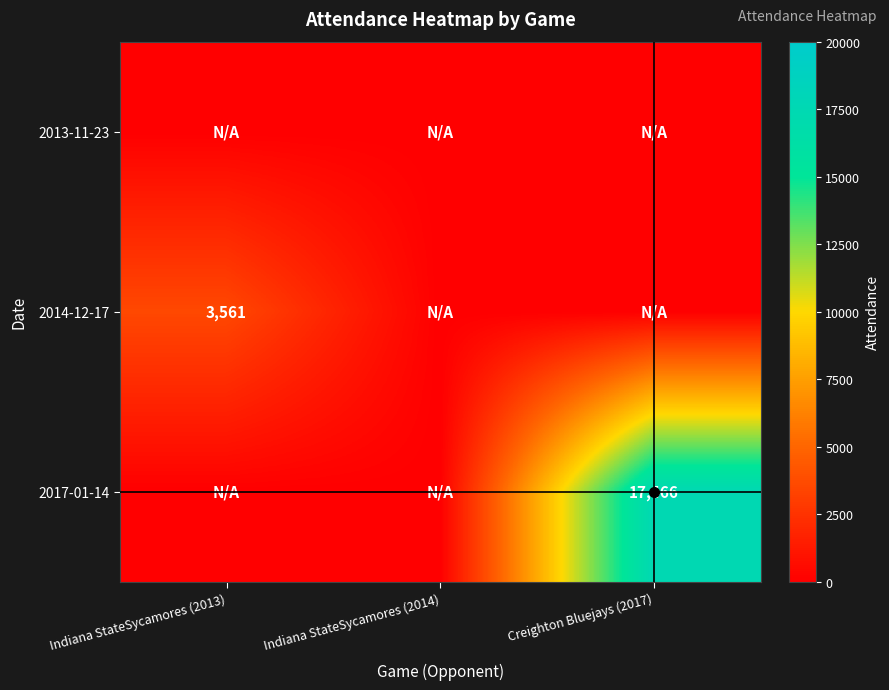

What is the maximum value shown in the chart?

17466